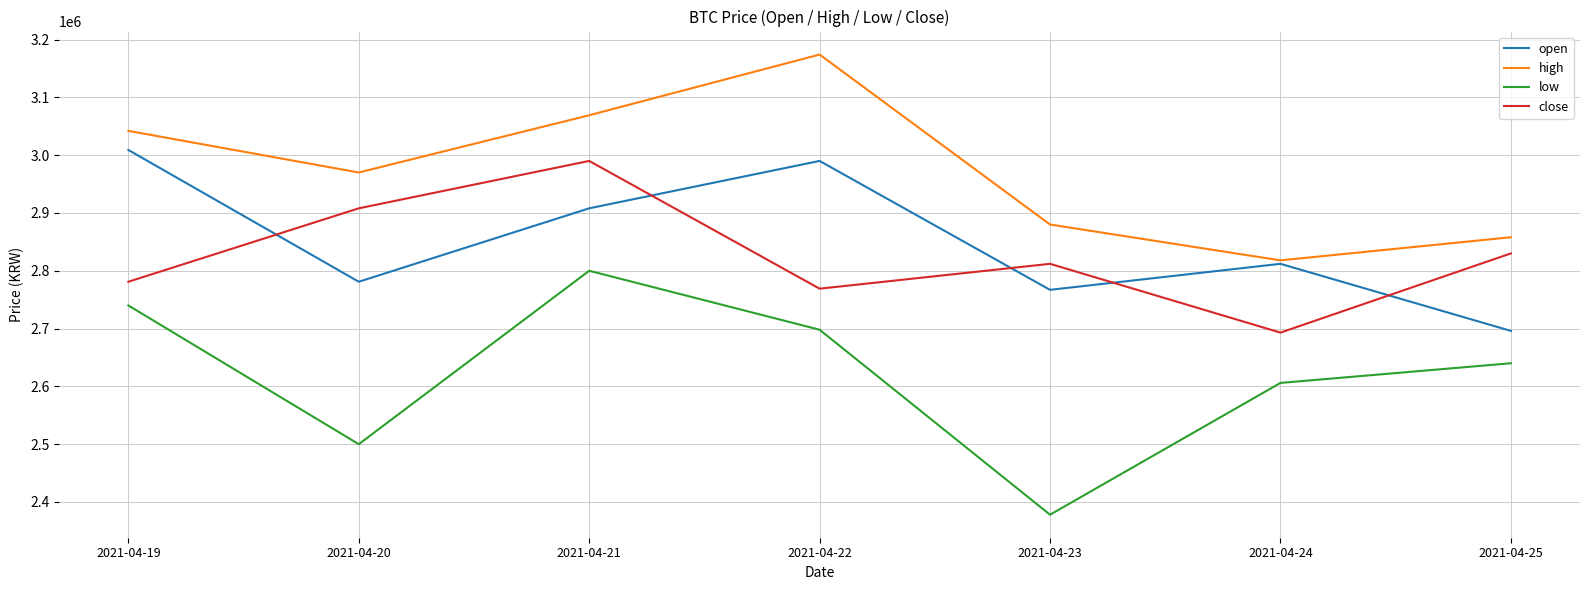

At which label is open closest to 2852500?

2021-04-24